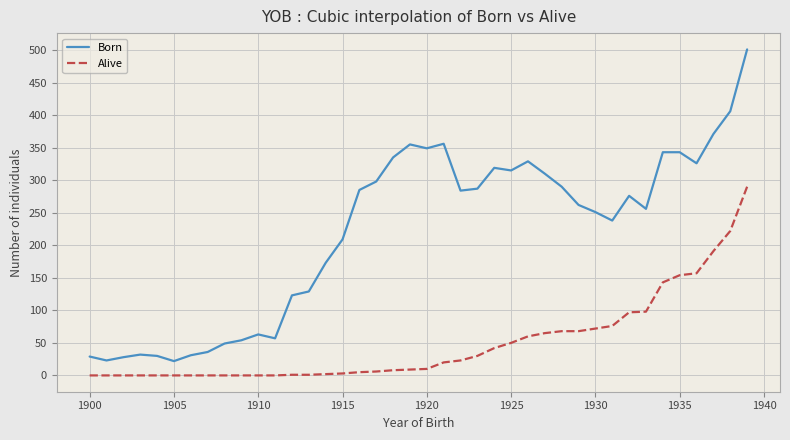

What is the difference between the maximum and minimum values in the Born series?

479